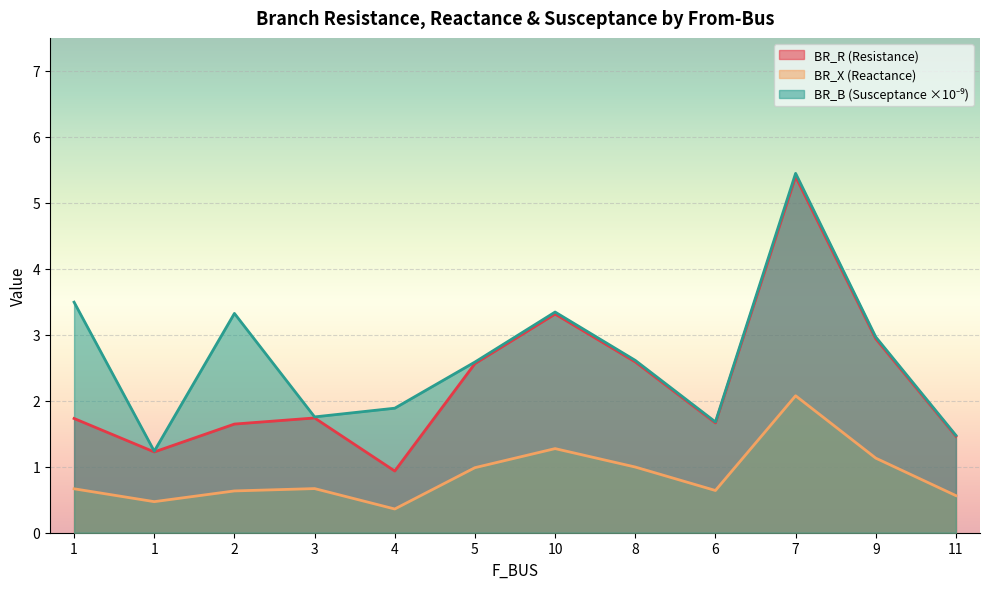

Between 2 and 6, which is larger?

6